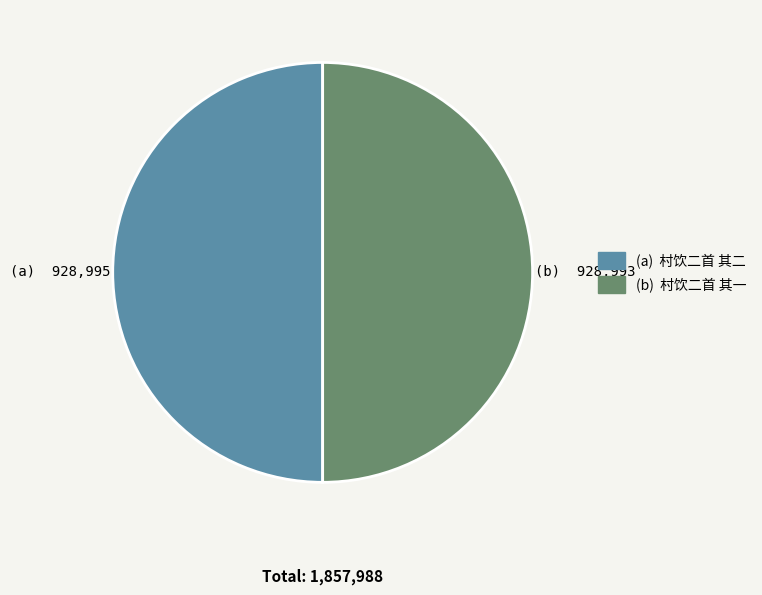

Which slice is the largest?

村饮二首 其二